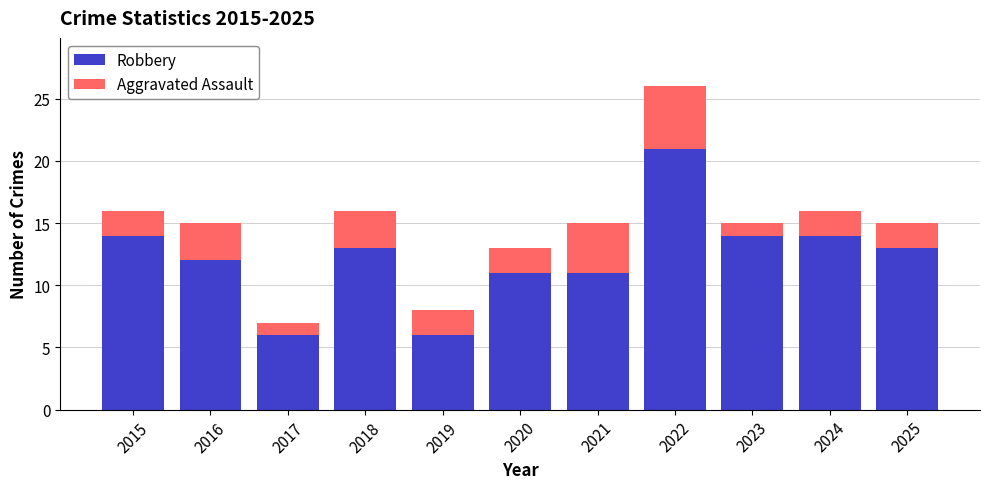

Which category has the highest value in the Robbery series?

2022